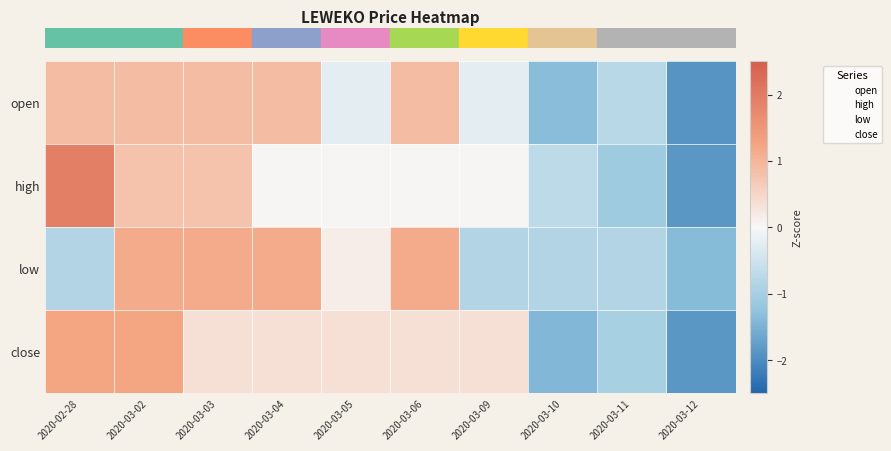

Which series has the largest total across all categories?

row_3